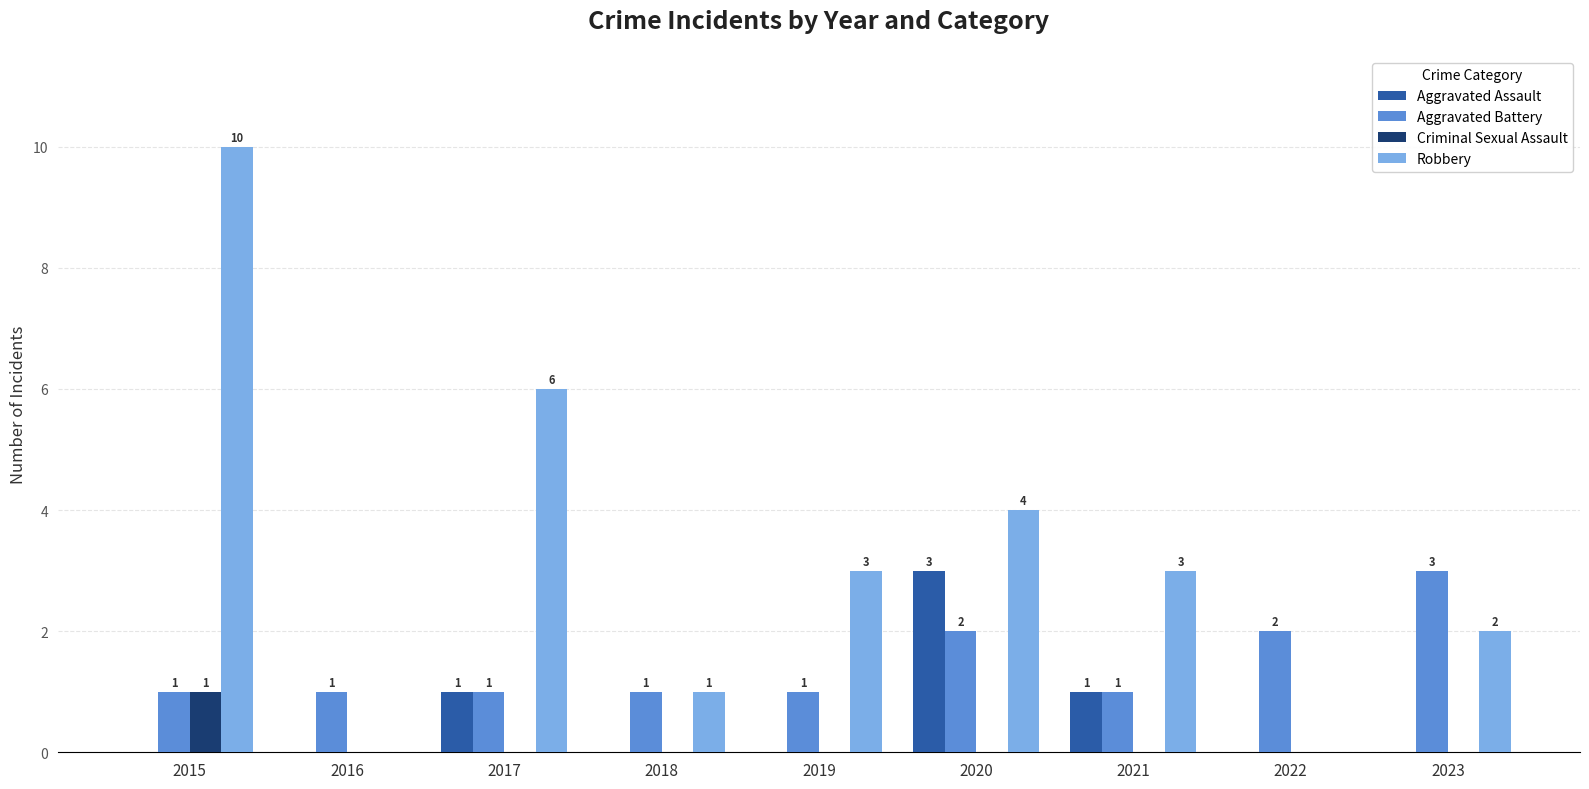

Are the bars horizontal?

No